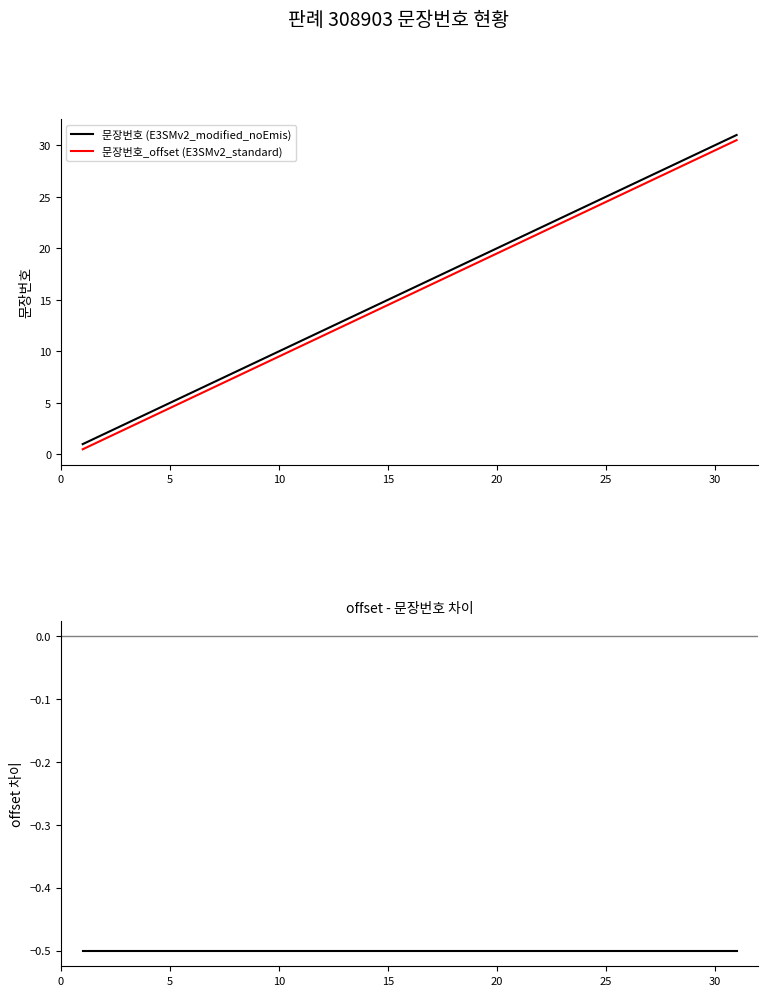

True or false: offset - 문장번호 and 문장번호 (E3SMv2_modified_noEmis) cross at least once.

False